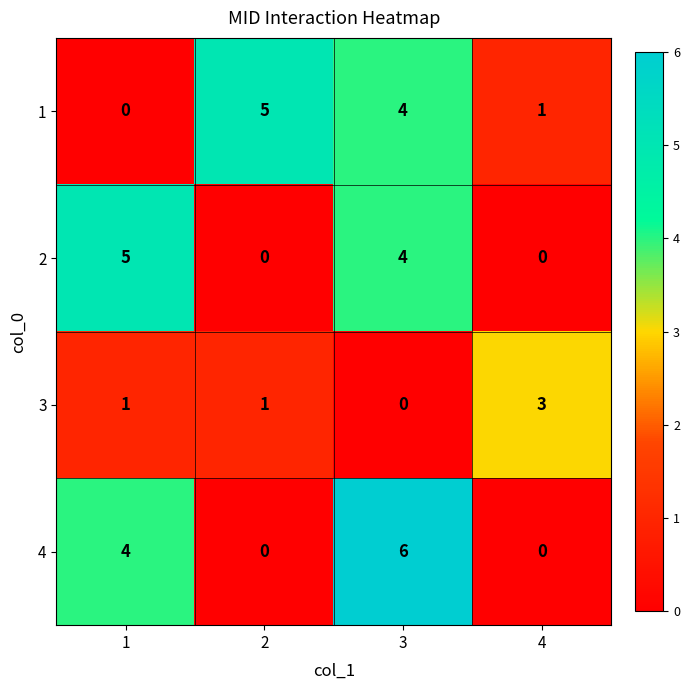

Which category has the highest value across all series?

3